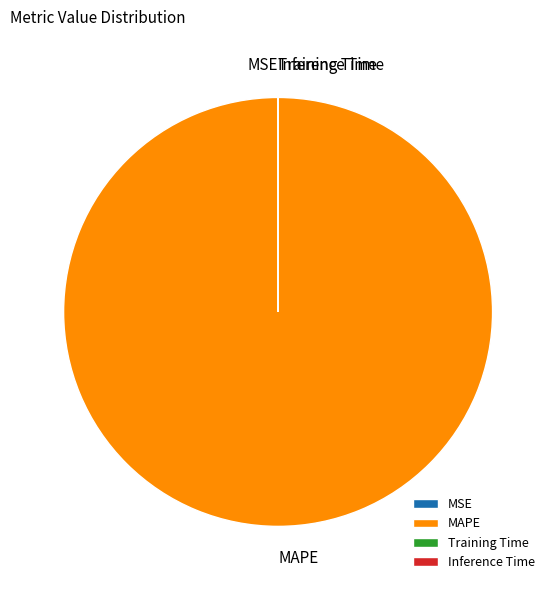

Which category accounts for the majority?

MAPE